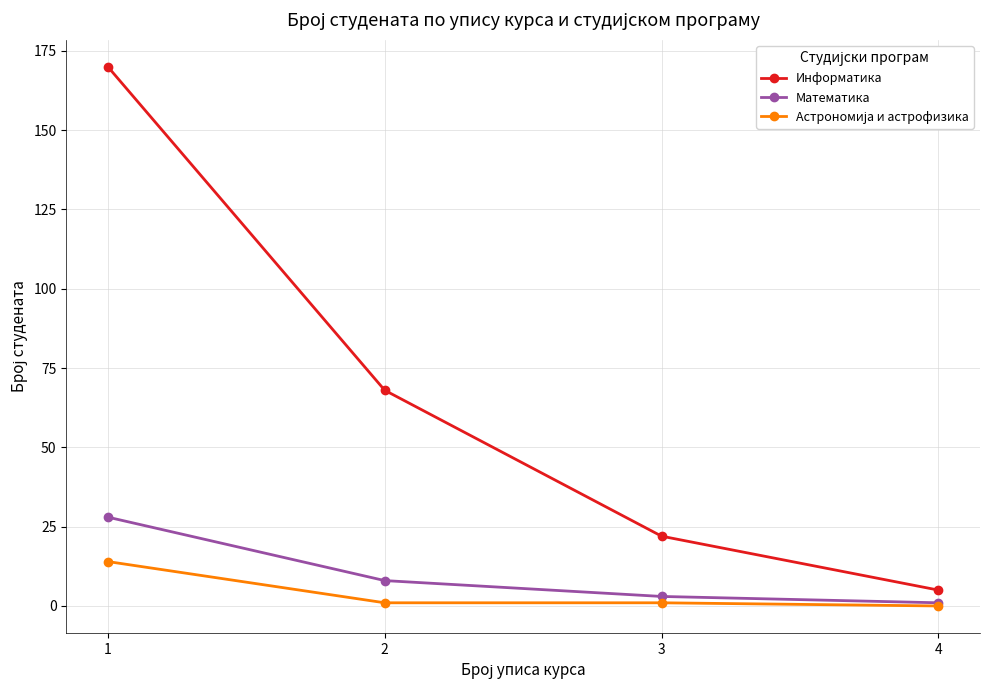

True or false: Математика and Информатика intersect in this chart.

False